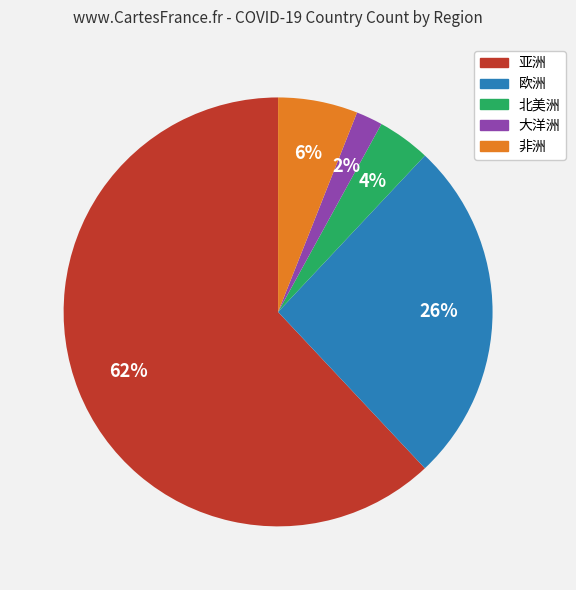

To the nearest percent, what portion does 非洲 represent?

6%